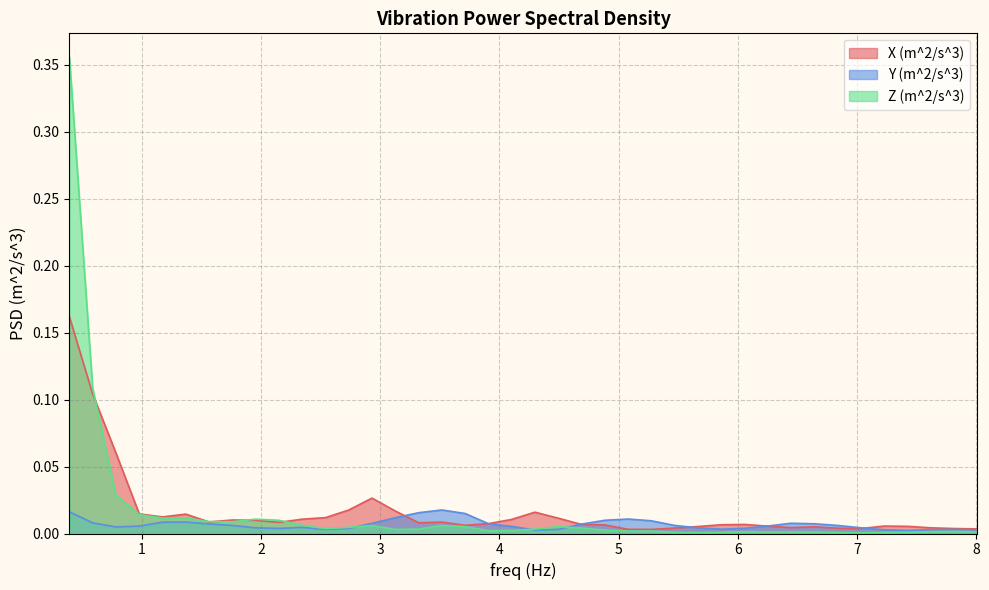

Where is Y (m^2/s^3) nearest to the value 0?

7.42411